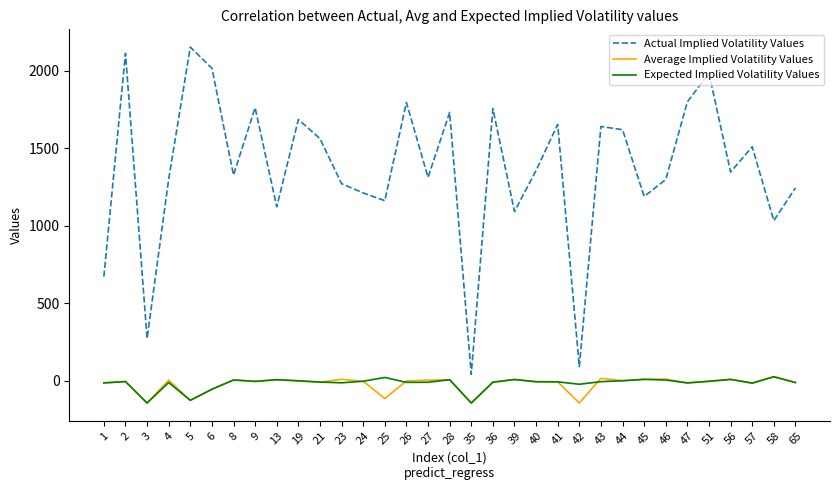

Does the chart have visible grid lines?

No